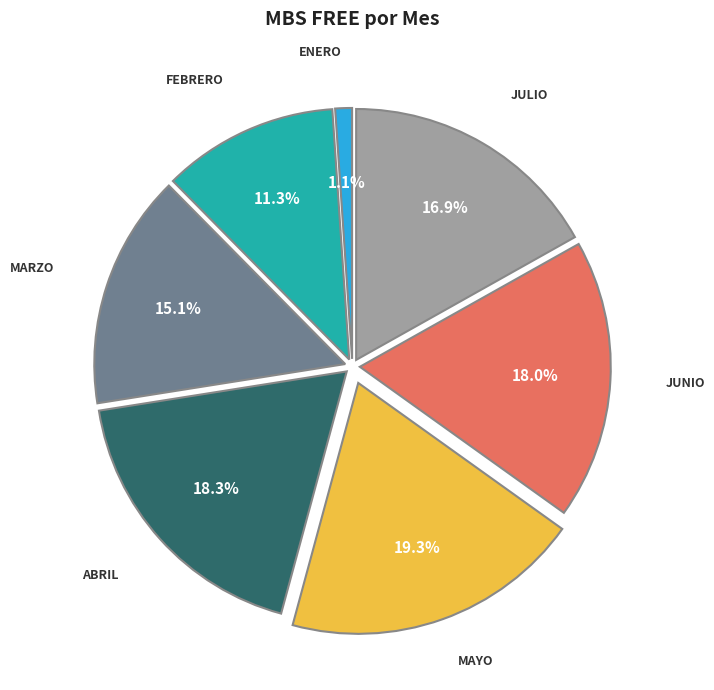

Does any single category account for the majority?

No